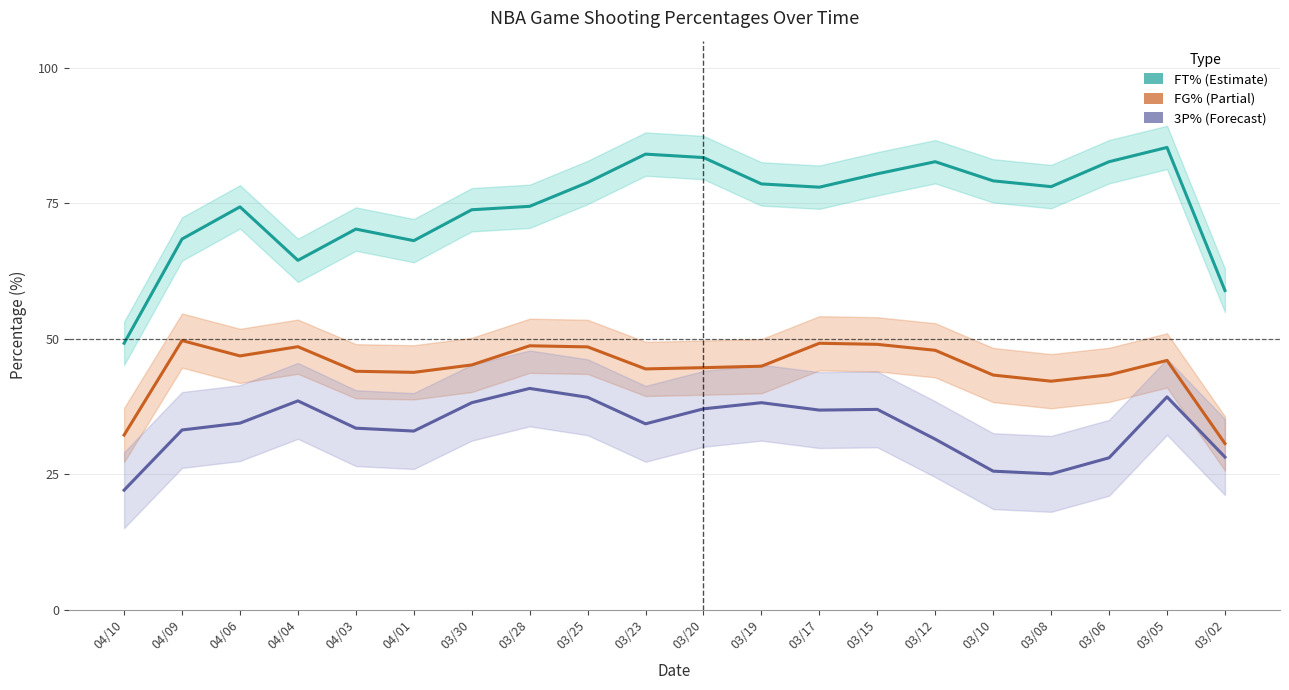

Which category has the highest value in the FT% series?

03/05